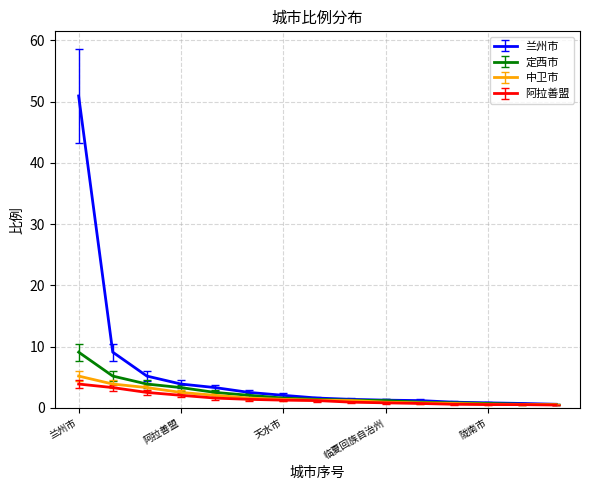

How many lines are shown in the chart?

4